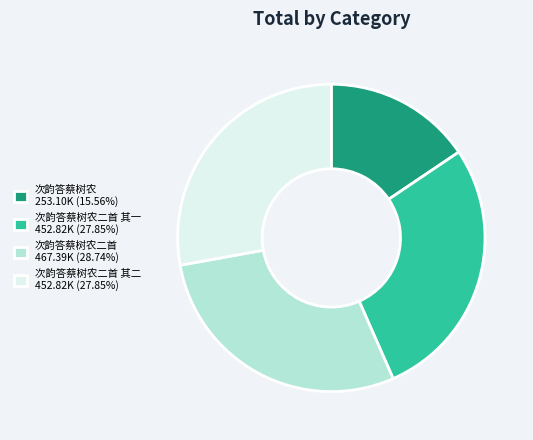

Does 次韵答蔡树农二首 其一 452.82K (27.85%) account for over 50% of the chart?

No